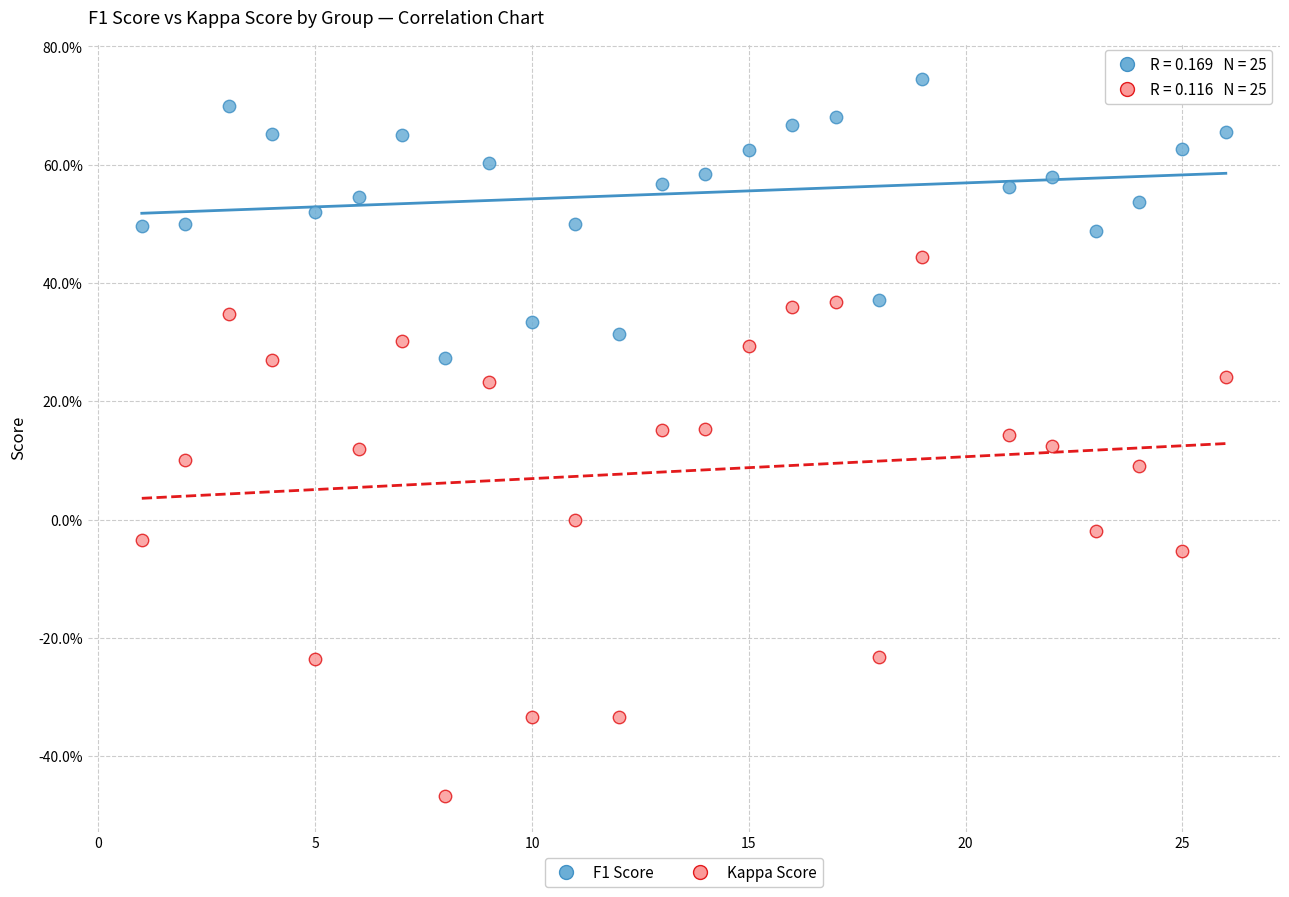

Which series reaches the minimum Y coordinate?

Kappa Score